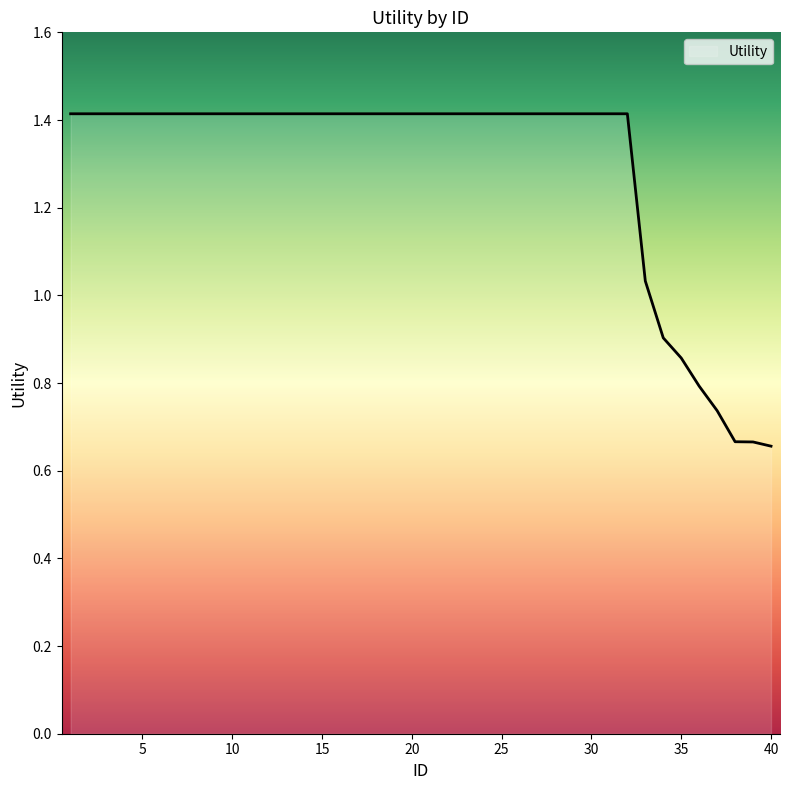

What is the difference between the maximum and minimum values?

0.8